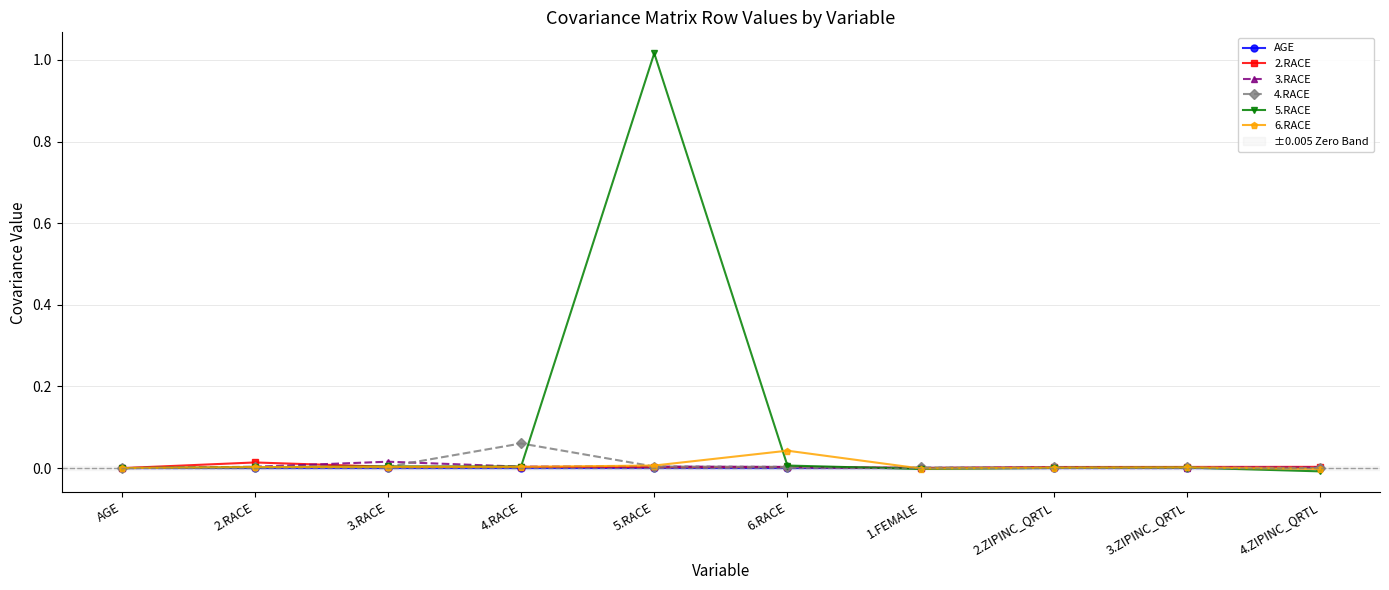

True or false: 3.RACE has more than 0 points higher than both neighbors.

True